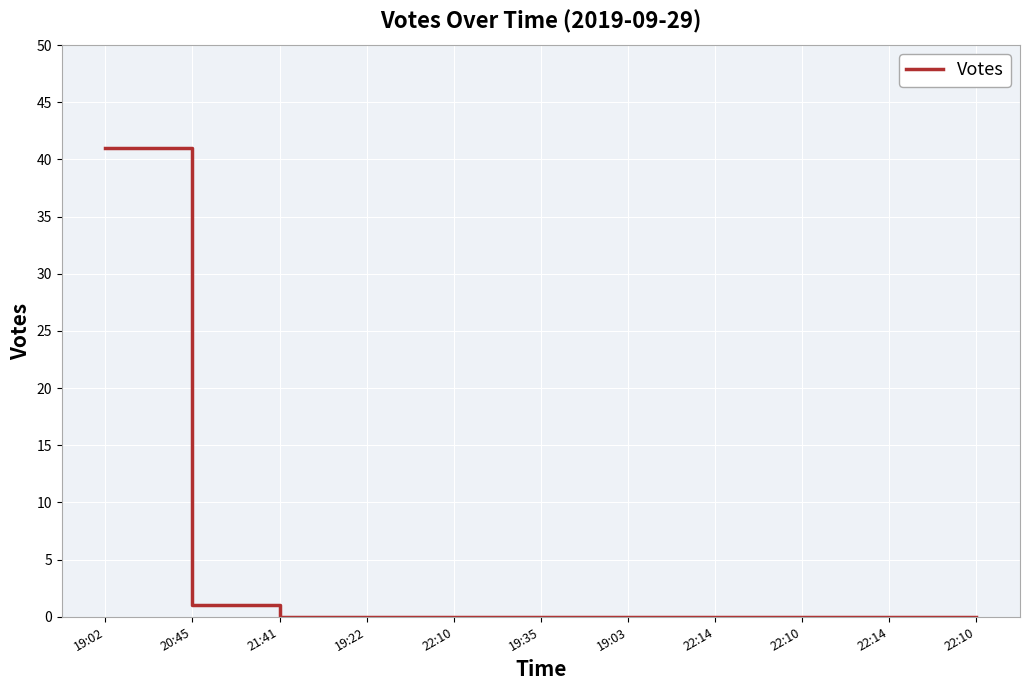

Reading right to left, extract all data points from this chart.

22:10=0	22:14=0	22:10=0	22:14=0	19:03=0	19:35=0	22:10=0	19:22=0	21:41=0	20:45=1	19:02=41